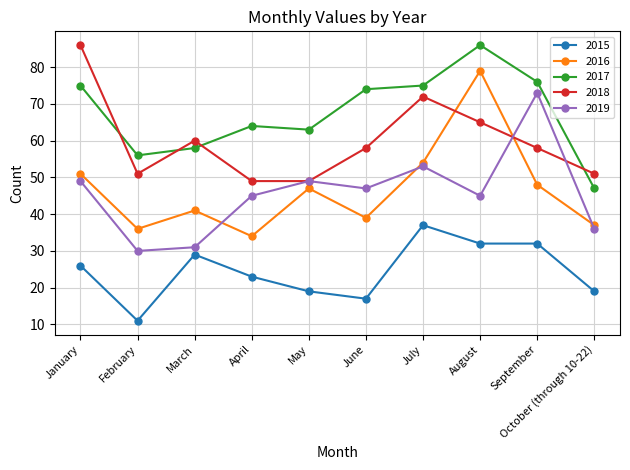

What is the label of the 8th point from the left?

August